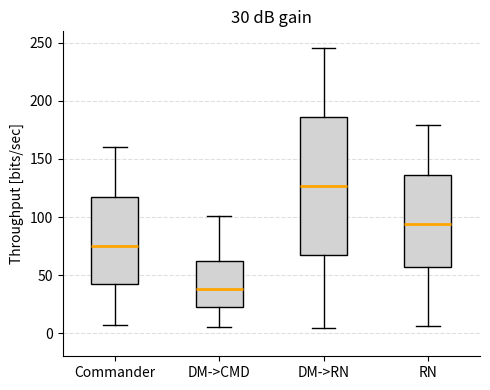

Which box is the tallest, from its lower edge to its upper edge?

DM->RN